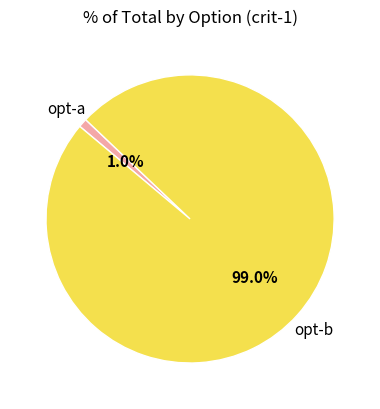

Does any single category account for the majority?

Yes